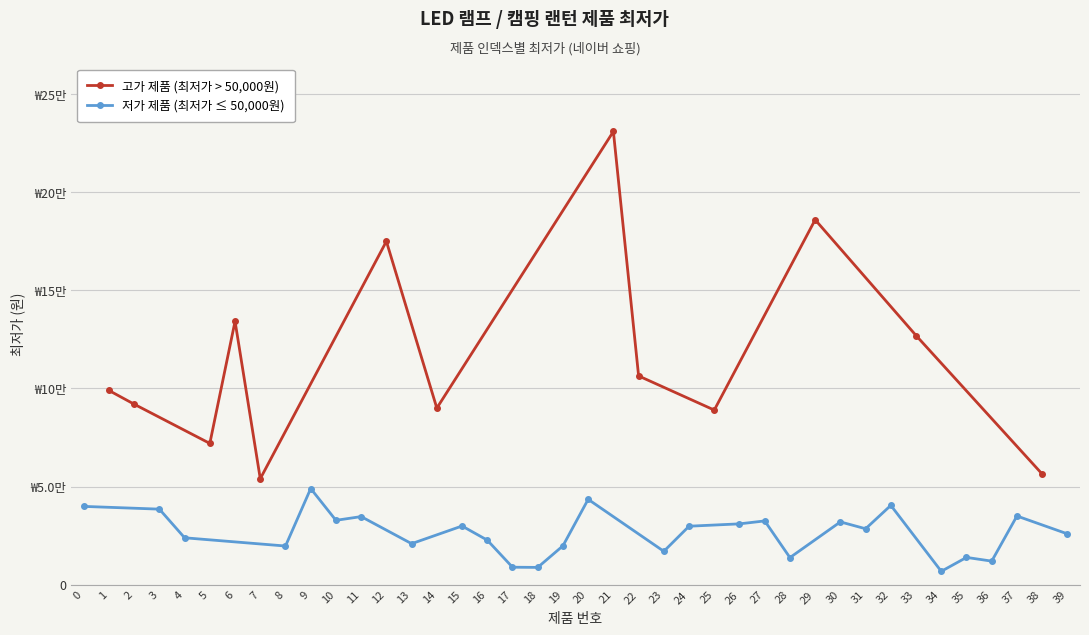

Which has a higher value, 9 or 36?

9